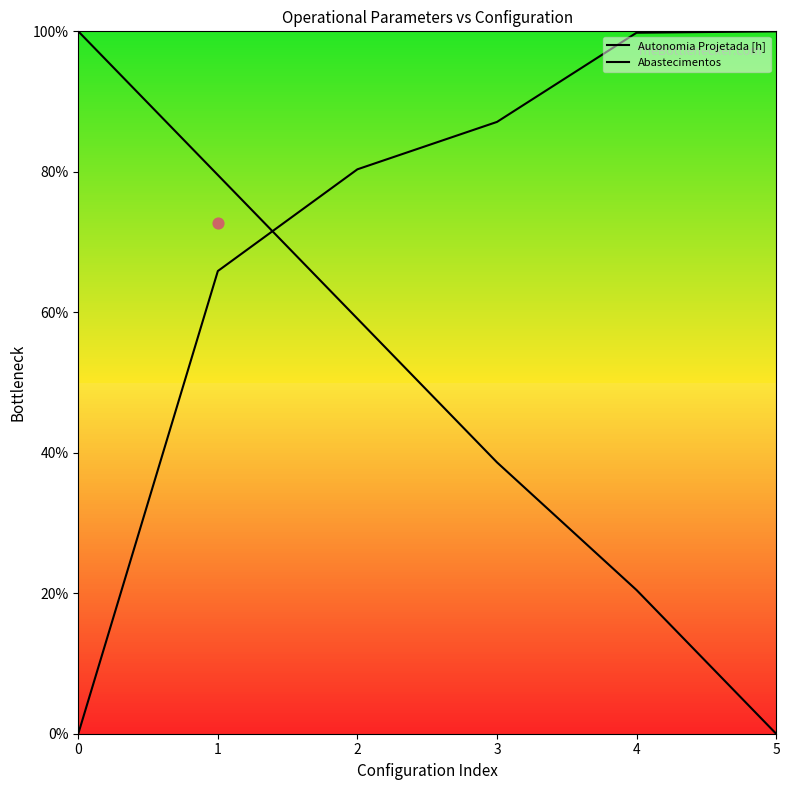

Which series has the largest total across all categories?

Abastecimentos